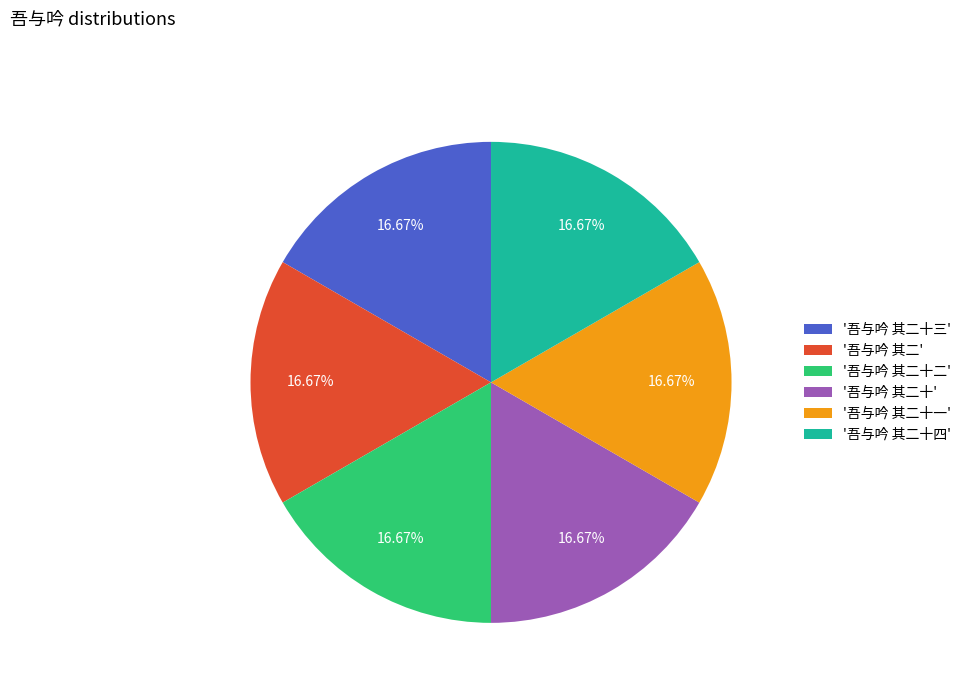

Do '吾与吟 其二十一' and '吾与吟 其二十三' together represent more than half of the pie?

No